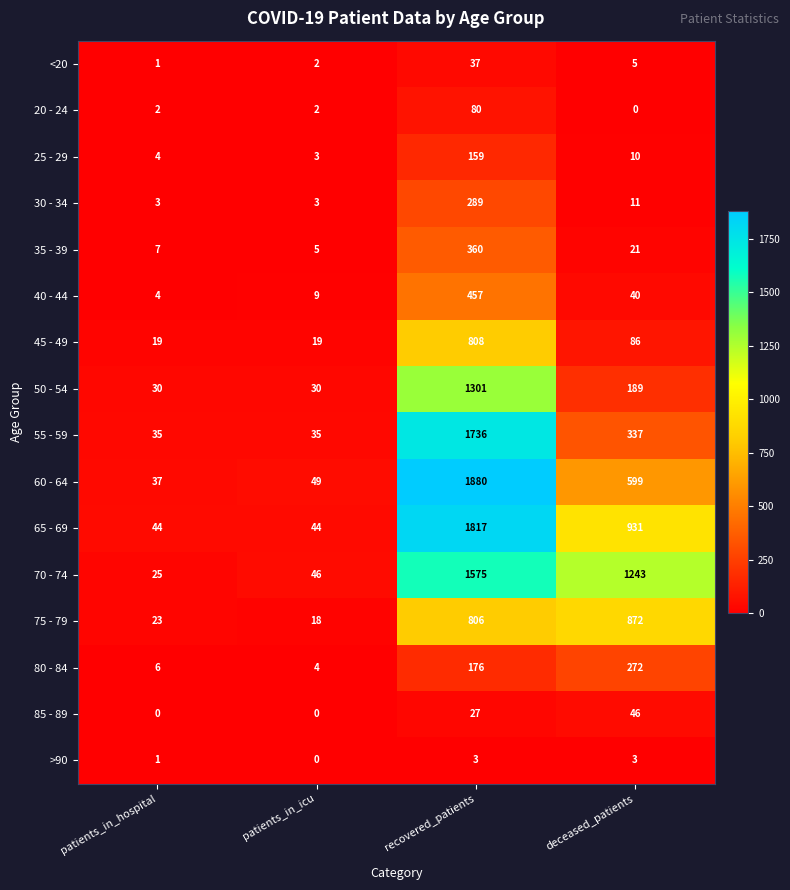

Which category has the highest value in the 65 - 69 series?

recovered_patients